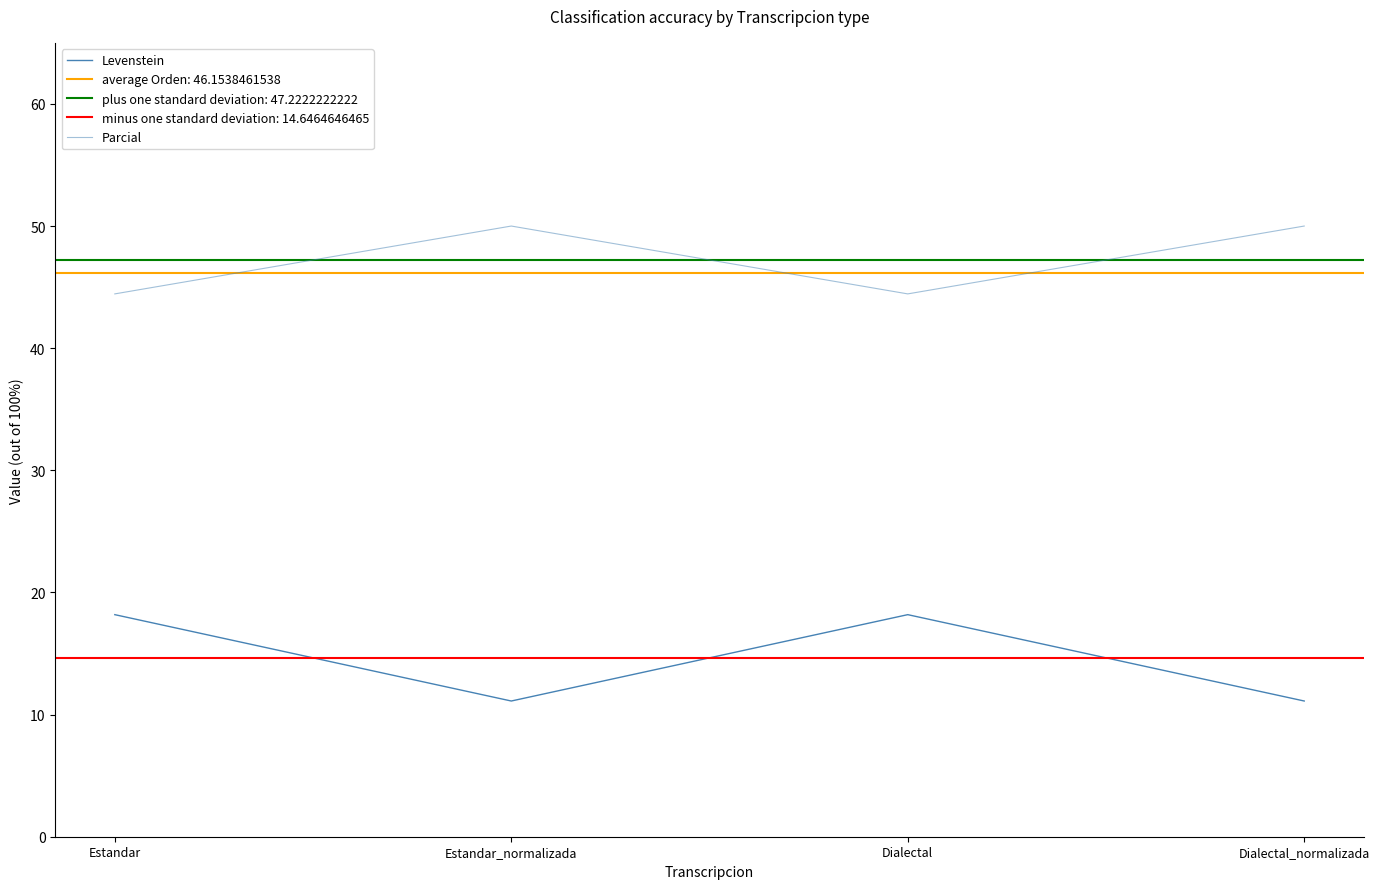

True or false: Levenstein and Parcial cross at least once.

False